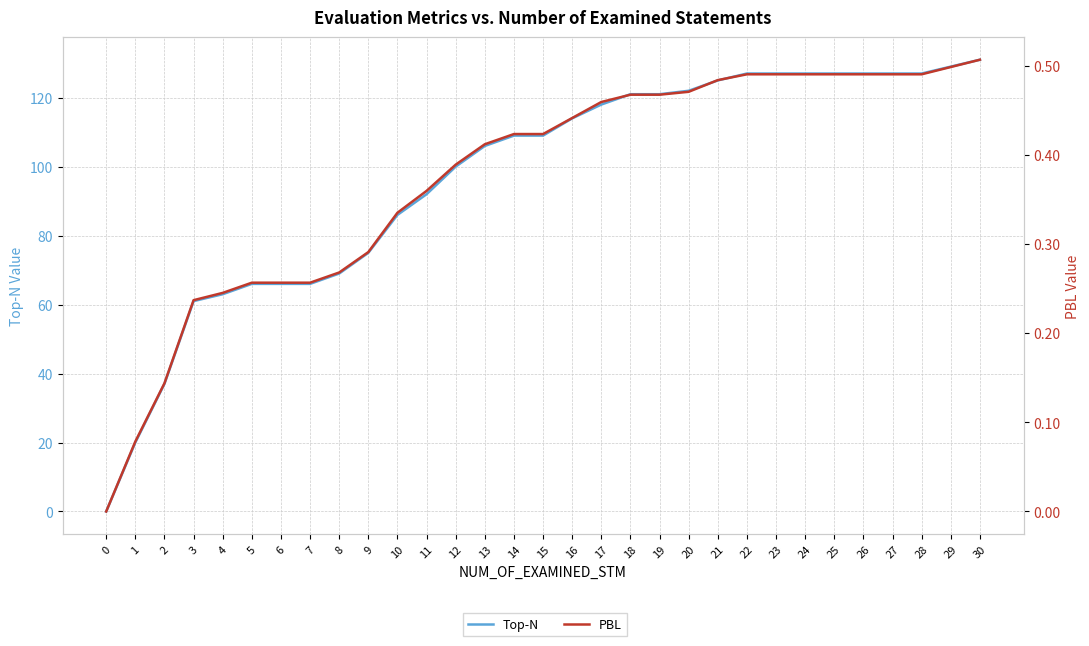

What is the value of the Top-N point at the 18th from the left?

118.0